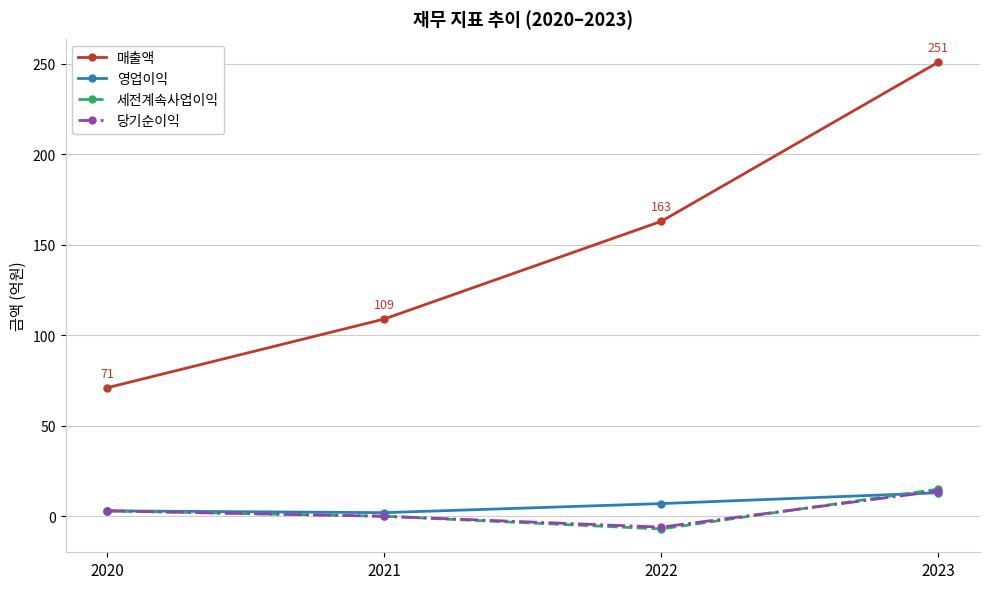

How many distinct data groups are displayed?

4